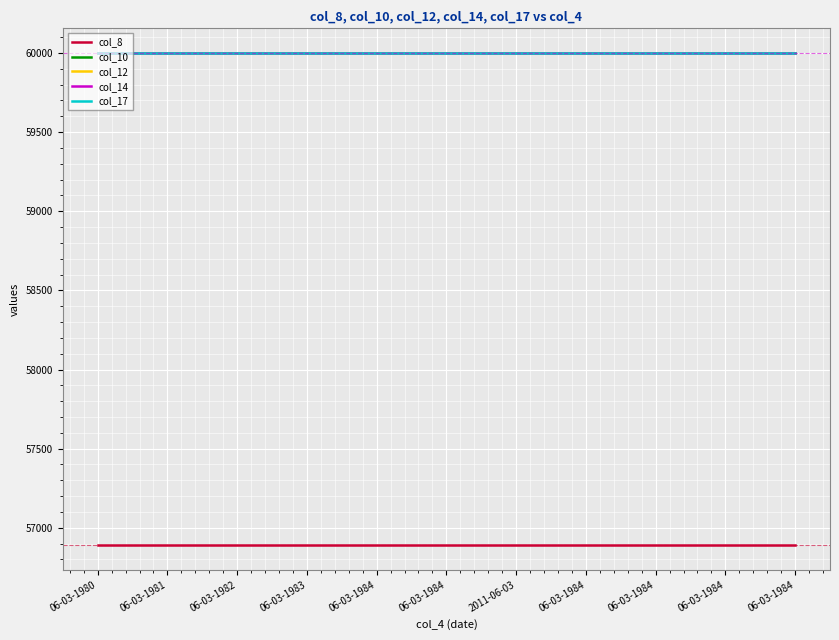

Does the chart have visible grid lines?

Yes